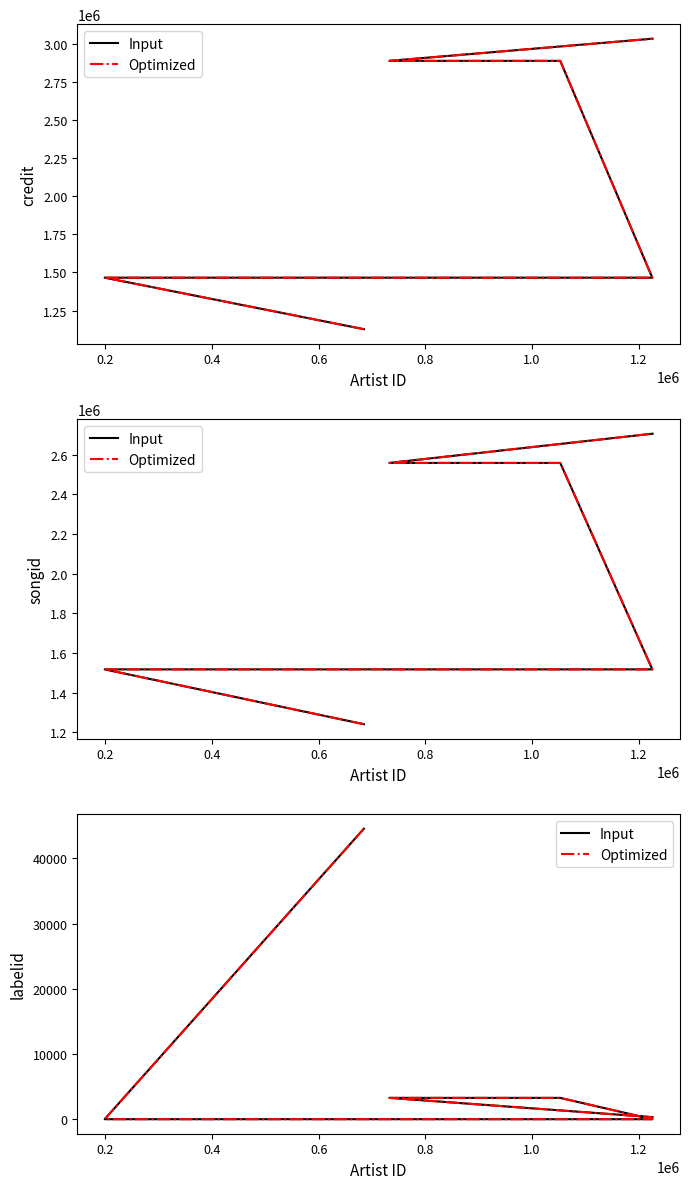

What is the average value of the Optimized series?

8567